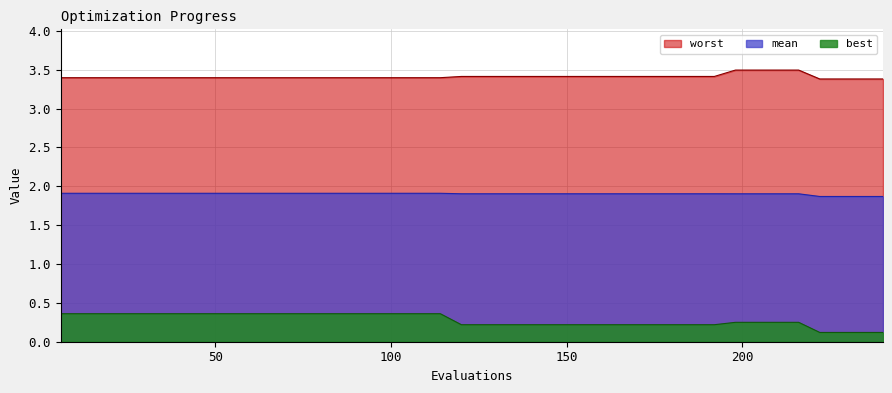

What is the minimum value for worst?

3.4